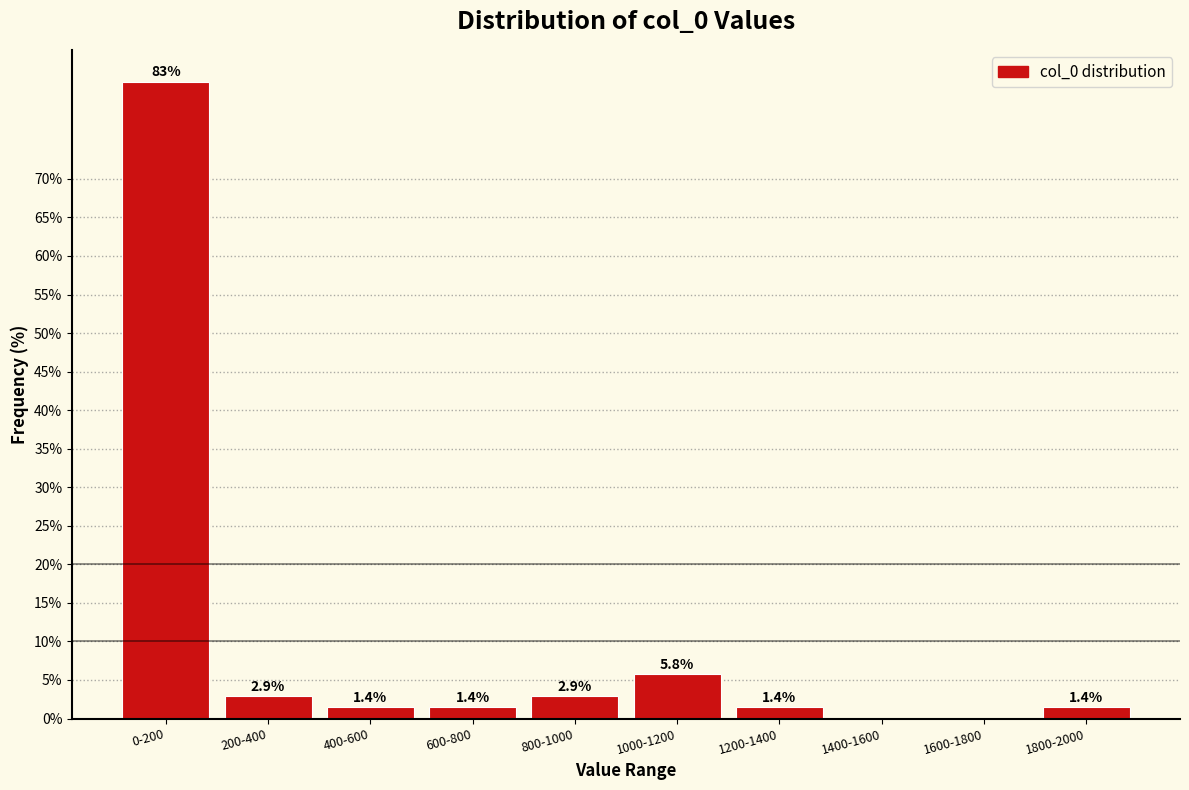

Reading right to left, extract all data points from this chart.

1800-2000=1.4	1600-1800=0.0	1400-1600=0.0	1200-1400=1.4	1000-1200=5.8	800-1000=2.9	600-800=1.4	400-600=1.4	200-400=2.9	0-200=82.6